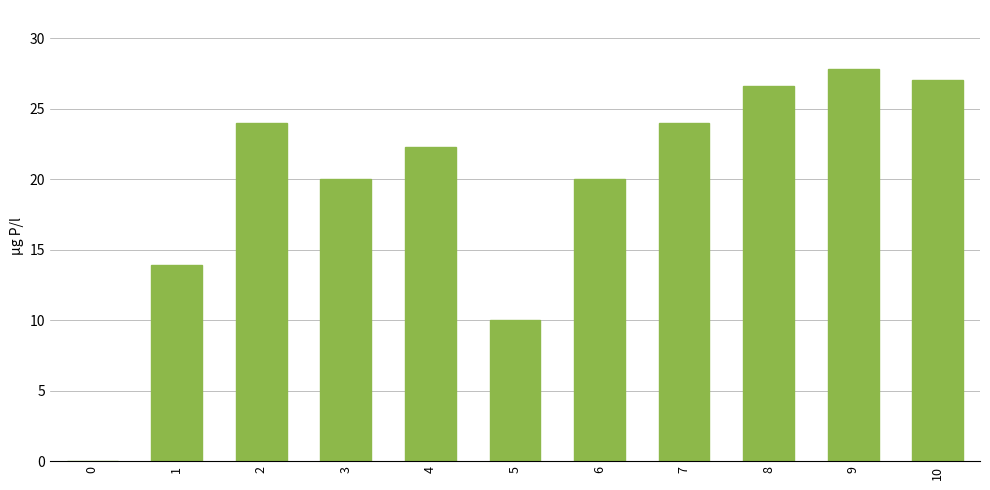

At which label does the data first exceed 22?

2